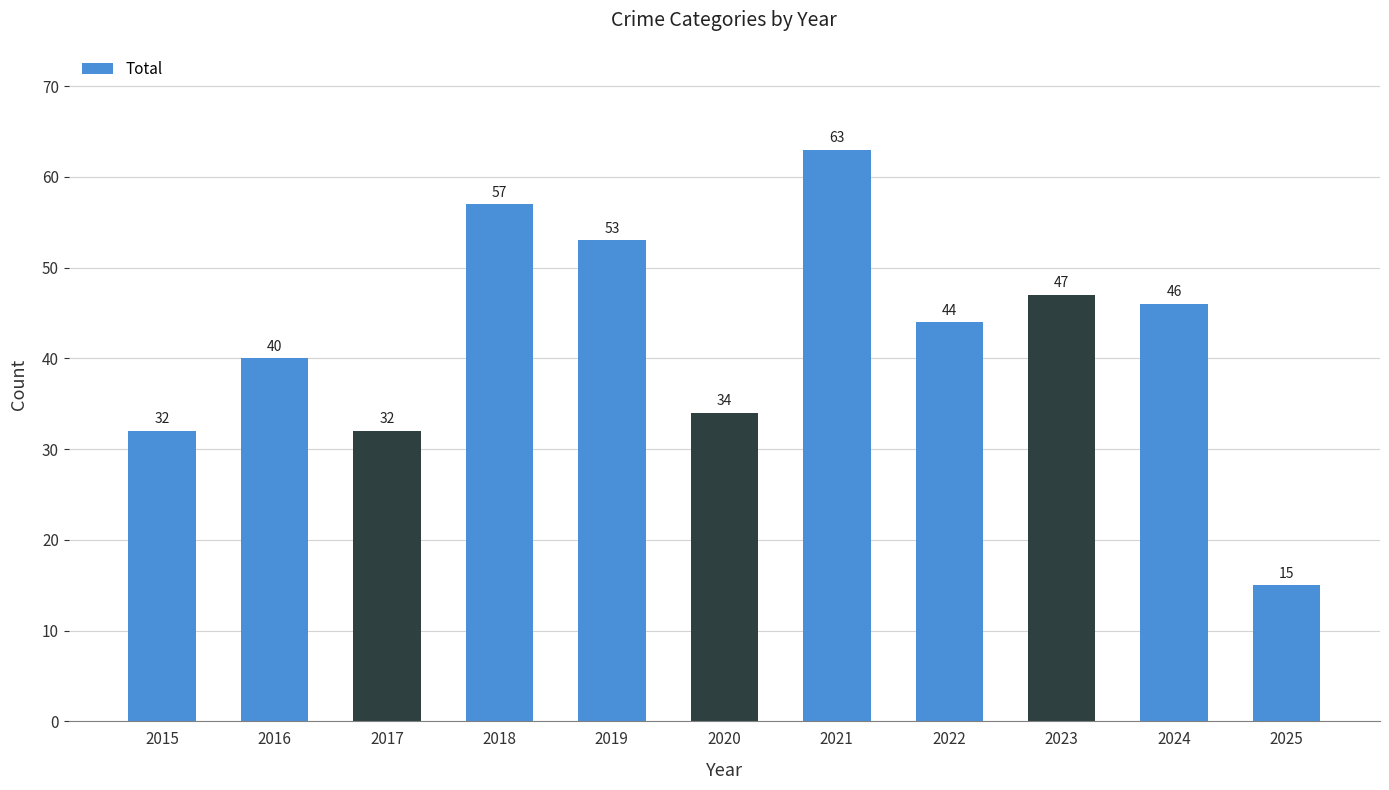

Are the bars horizontal?

No